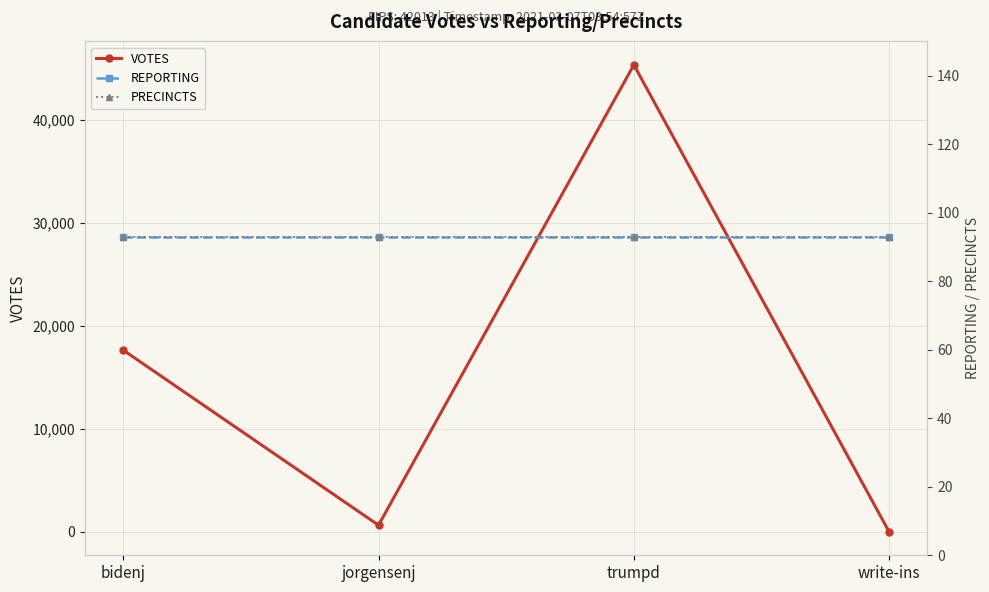

How many interior local peaks does the VOTES series have?

1